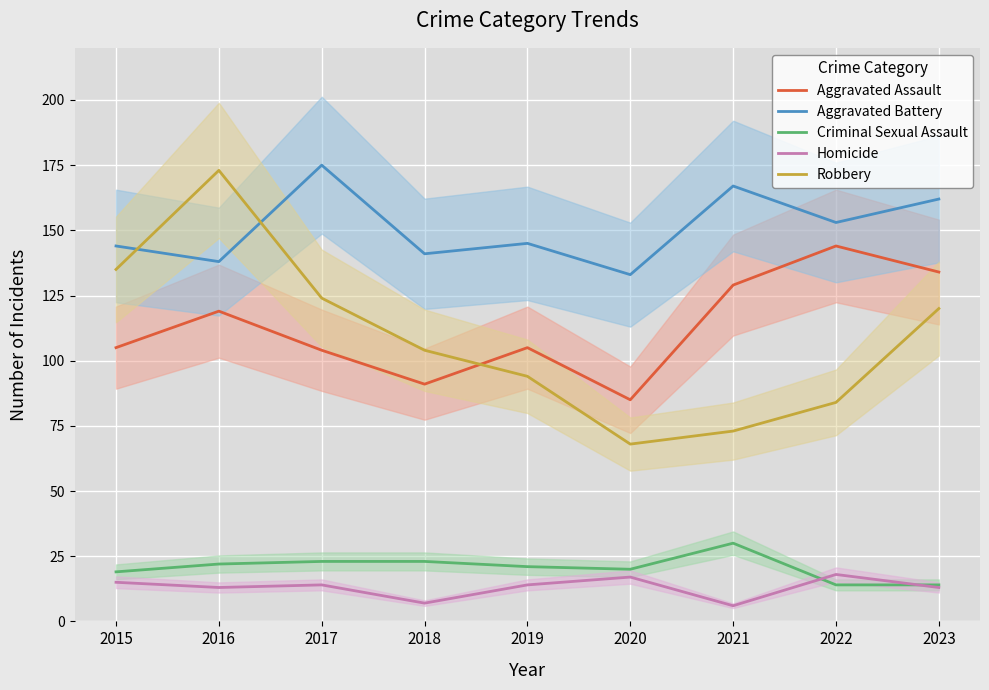

At which category is the sum across all series the highest?

2016